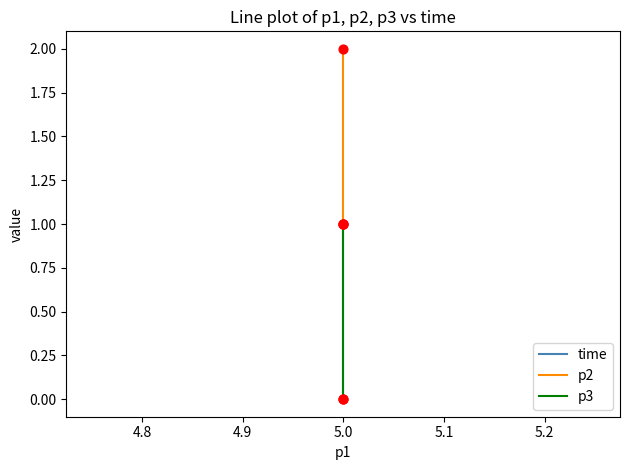

Which series reaches the maximum Y coordinate?

p2